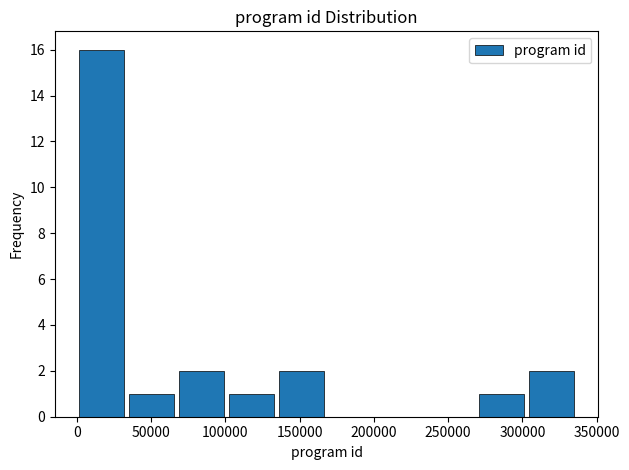

What is the height of the bar covering 100000 to 135000 on the x-axis? Neither the bar edges nor the heights are printed on the chart, so give them approximately, as read against the axes.

1